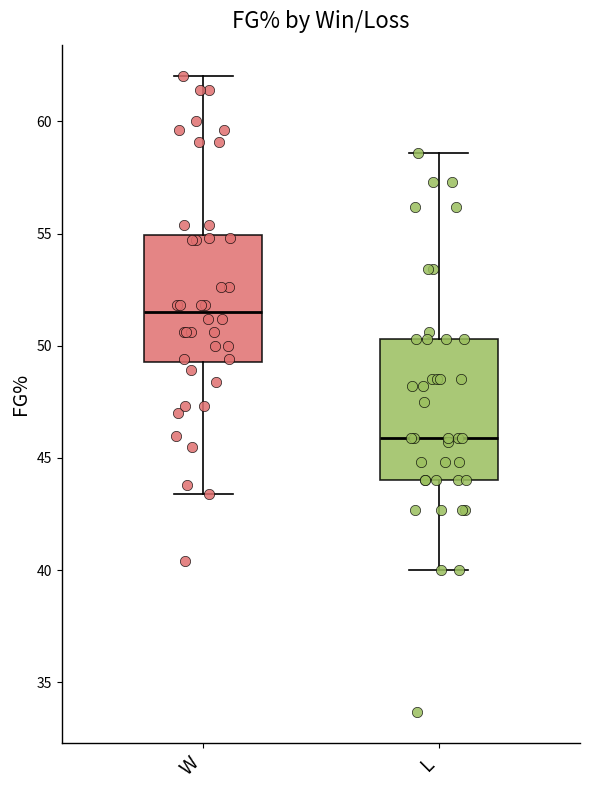

Where does the upper whisker of the box for L end on the y-axis? The values are not printed on the chart, so give them approximately, as read against the axis.

58.5